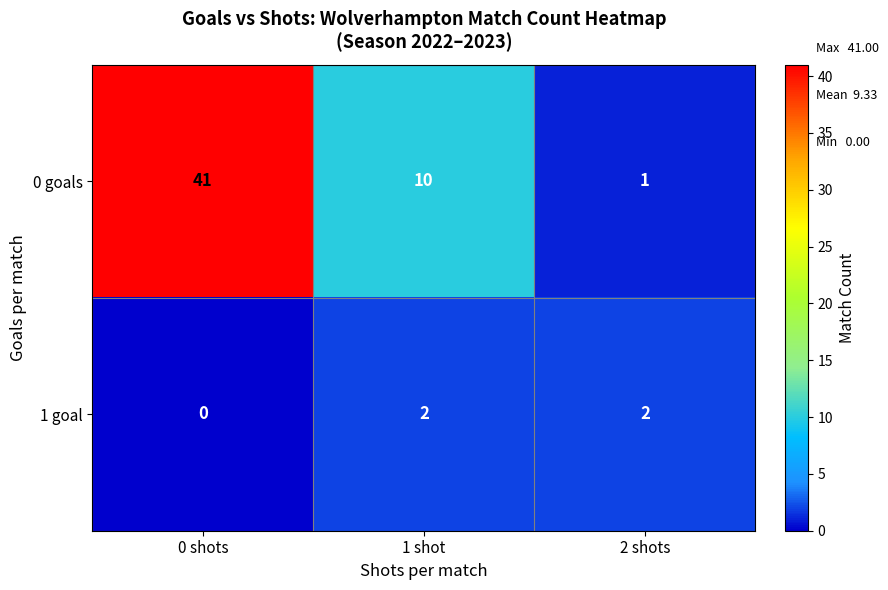

The value of 0 goals at 2 shots is 0. True or false?

False